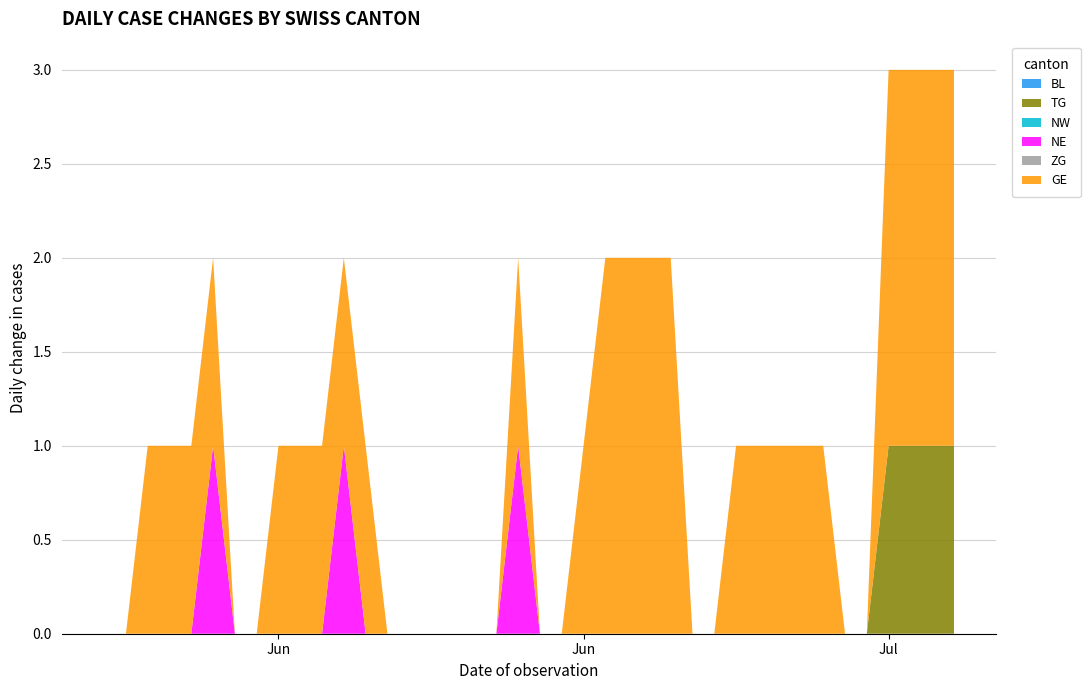

Reading right to left, transcribe all the data shown in this chart.

BL: 0	0	0	0	0	0	0	0	0	0	0	0	0	0	0	0	0	0	0	0	0	0	0	0	0	0	0	0	0	0	0	0	0	0	0	0	0	0	0	0
TG: 1	1	1	1	0	0	0	0	0	0	0	0	0	0	0	0	0	0	0	0	0	0	0	0	0	0	0	0	0	0	0	0	0	0	0	0	0	0	0	0
NW: 0	0	0	0	0	0	0	0	0	0	0	0	0	0	0	0	0	0	0	0	0	0	0	0	0	0	0	0	0	0	0	0	0	0	0	0	0	0	0	0
NE: 0	0	0	0	0	0	0	0	0	0	0	0	0	0	0	0	0	0	0	0	1	0	0	0	0	0	0	0	1	0	0	0	0	0	1	0	0	0	0	0
ZG: 0	0	0	0	0	0	0	0	0	0	0	0	0	0	0	0	0	0	0	0	0	0	0	0	0	0	0	0	0	0	0	0	0	0	0	0	0	0	0	0
GE: 2	2	2	2	0	0	1	1	1	1	1	0	0	2	2	2	2	1	0	0	1	0	0	0	0	0	0	1	1	1	1	1	0	0	1	1	1	1	0	0